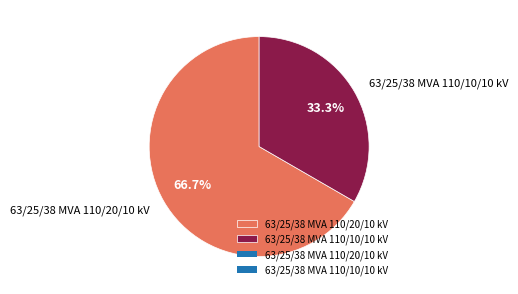

To the nearest percent, what portion does 63/25/38 MVA 110/10/10 kV represent?

33%